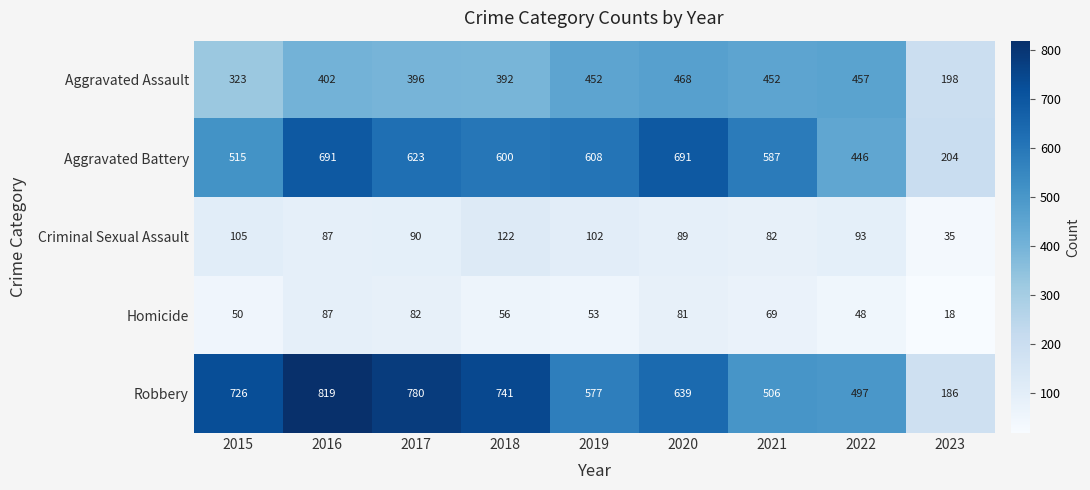

What is the total value across all series at 2023?

641